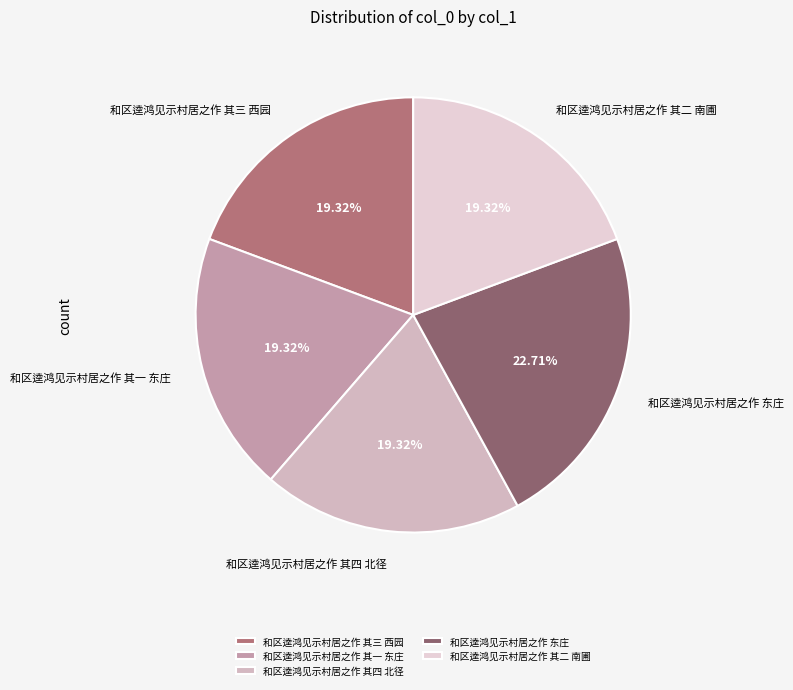

To the nearest percent, what is the difference between the largest and smallest slice percentages?

3%